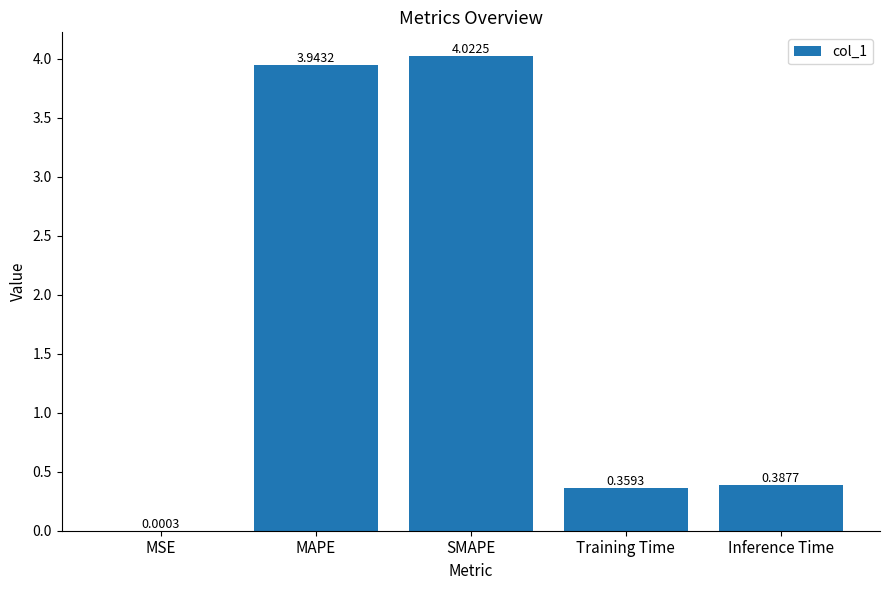

What is the sum of all values?

8.7